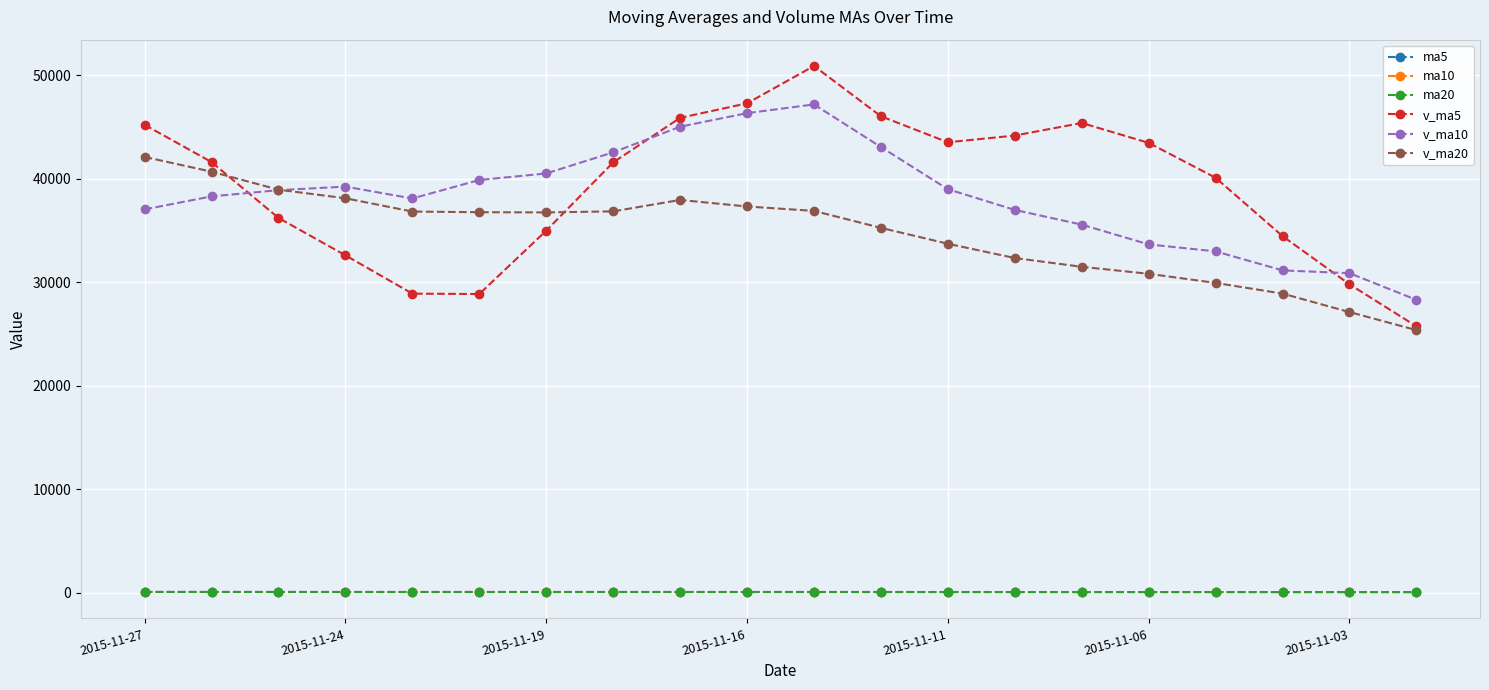

True or false: ma5 and v_ma5 cross at least once.

False